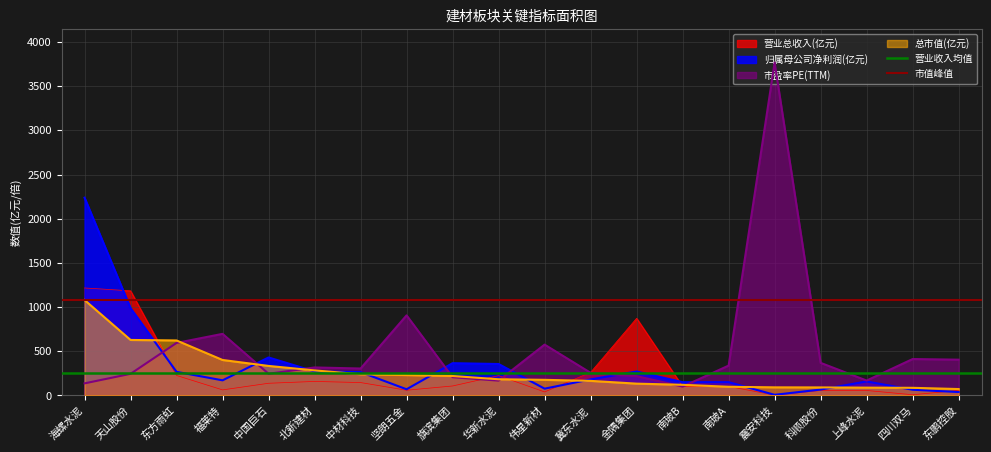

The 市盈率PE(TTM) series shows 338.4 at 南玻A. True or false?

True